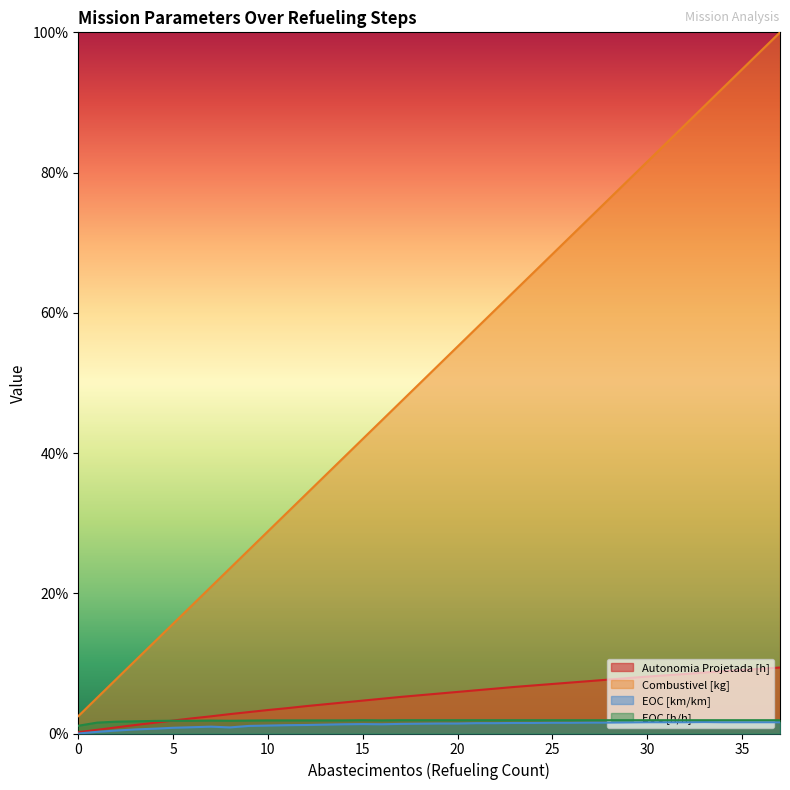

What is the average value of the Autonomia Projetada [h] series?

0.1